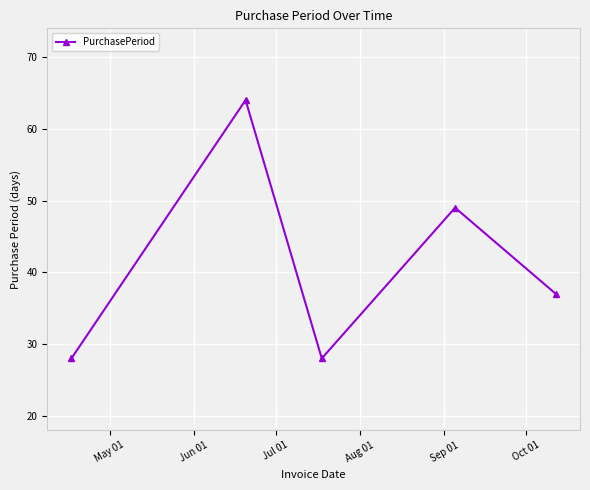

Count the values in the range 28 to 49.

4